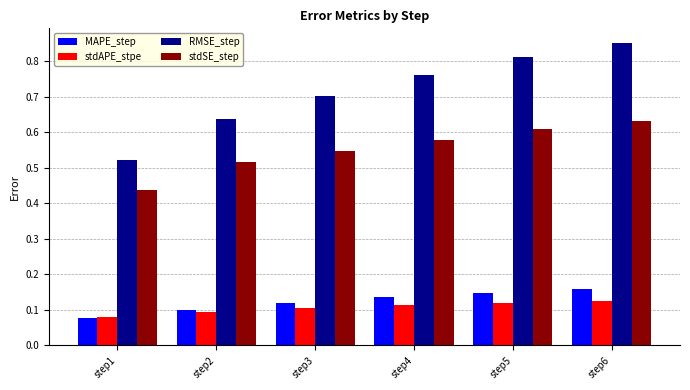

Between step1 and step6, which series saw the biggest shift?

RMSE_step